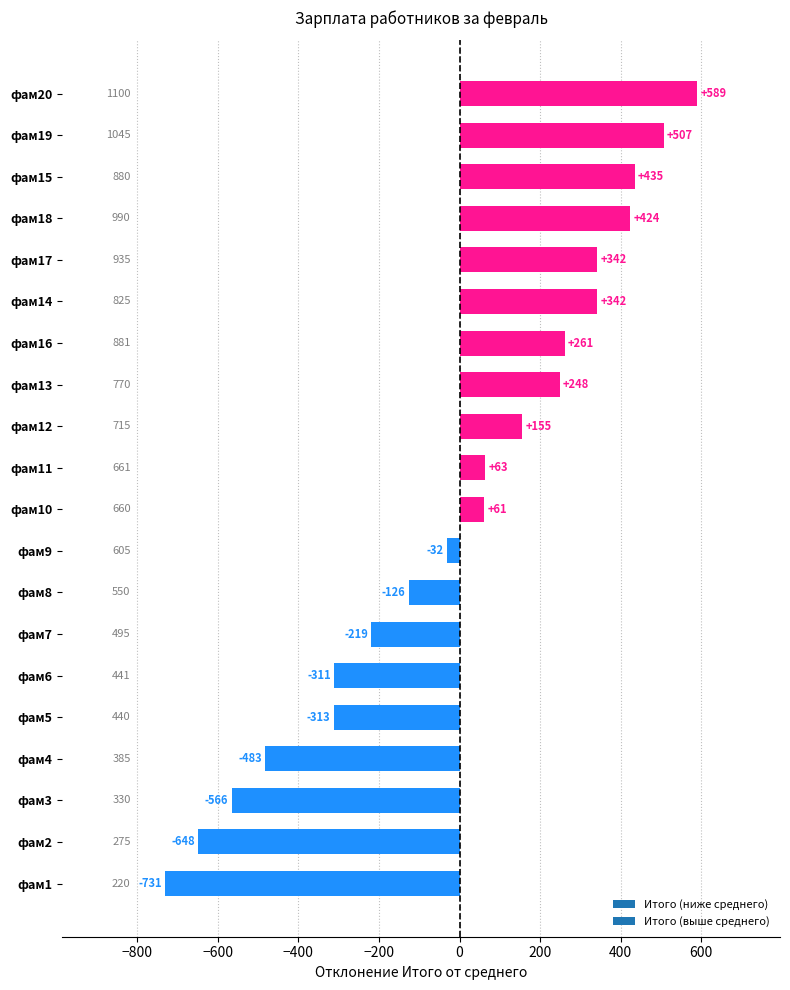

What is the greatest value displayed?

589.3